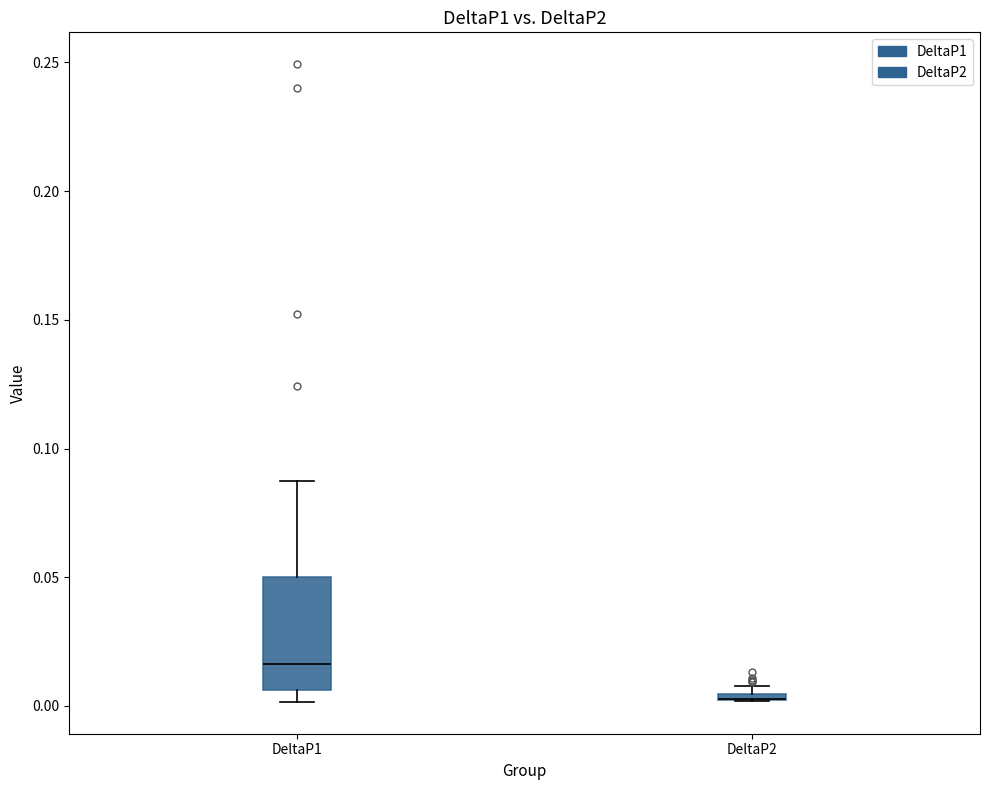

Which box is the tallest, from its lower edge to its upper edge?

DeltaP1